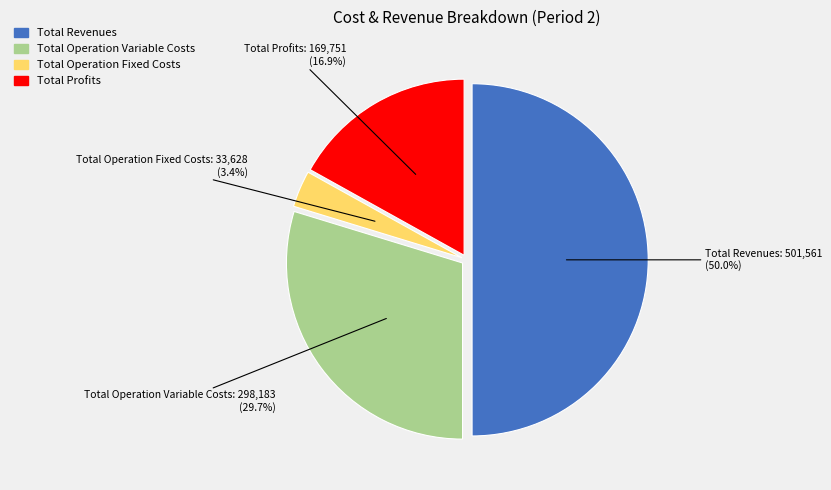

How many slices are in this pie chart?

4